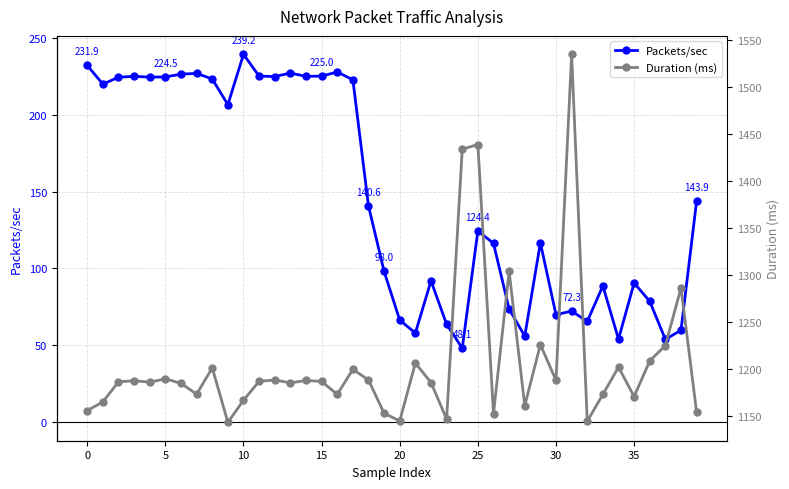

What is the average value of the Duration (ms) series?

1206.7